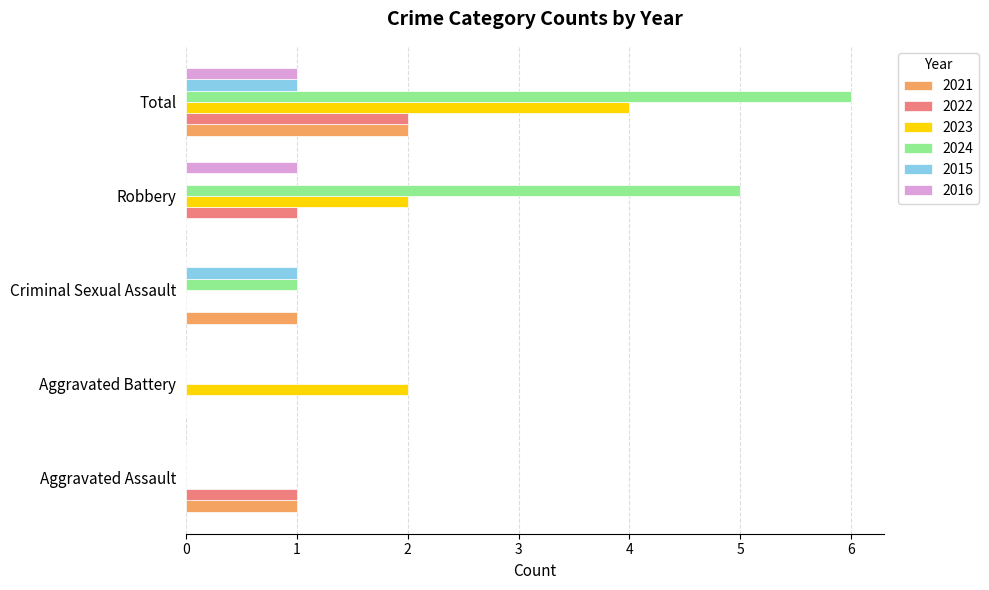

Is the value of 2016 at Aggravated Assault greater than the value of 2024 at Robbery?

No